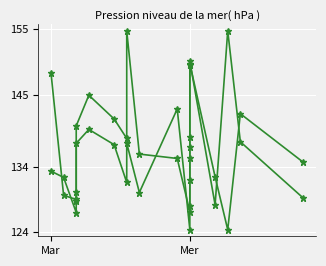

Is this an area chart (filled region under the line)?

No